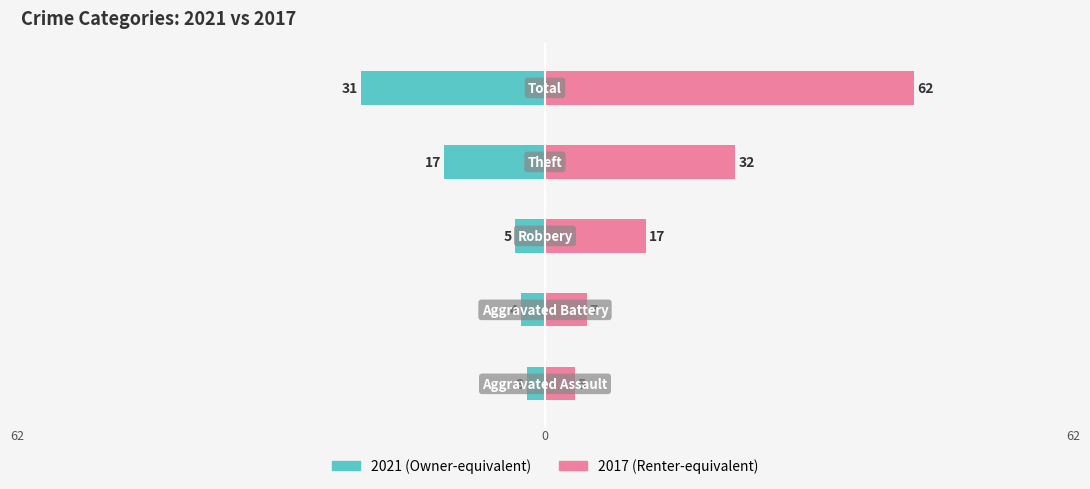

Reading left to right, list all the values displayed in this chart.

Left (2021): Aggravated Assault=-3	Aggravated Battery=-4	Robbery=-5	Theft=-17	Total=-31
Right (2017): Aggravated Assault=5	Aggravated Battery=7	Robbery=17	Theft=32	Total=62